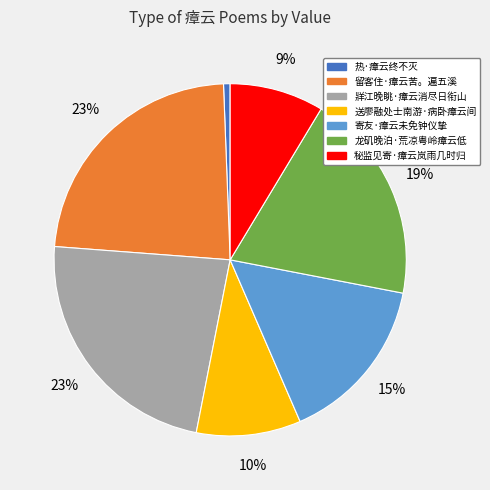

Combined, do 送廖融处士南游·病卧瘴云间 and 留客住·瘴云苦。遍五溪 account for over 50%?

No